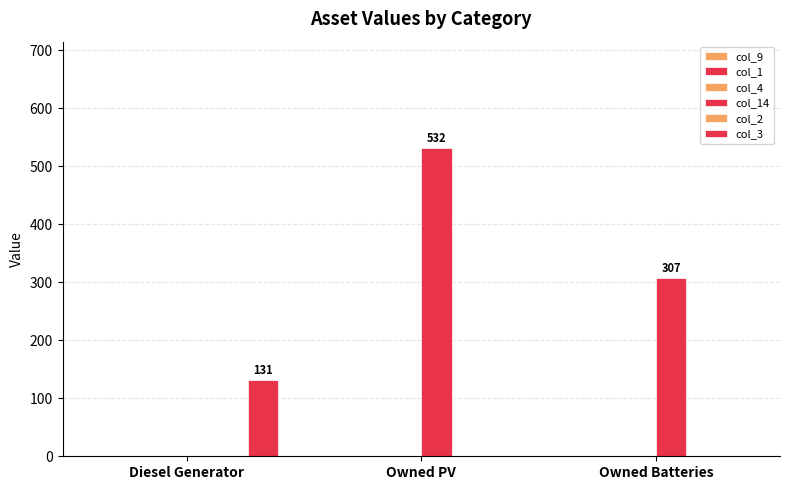

How many data points in col_3 are above 0?

1